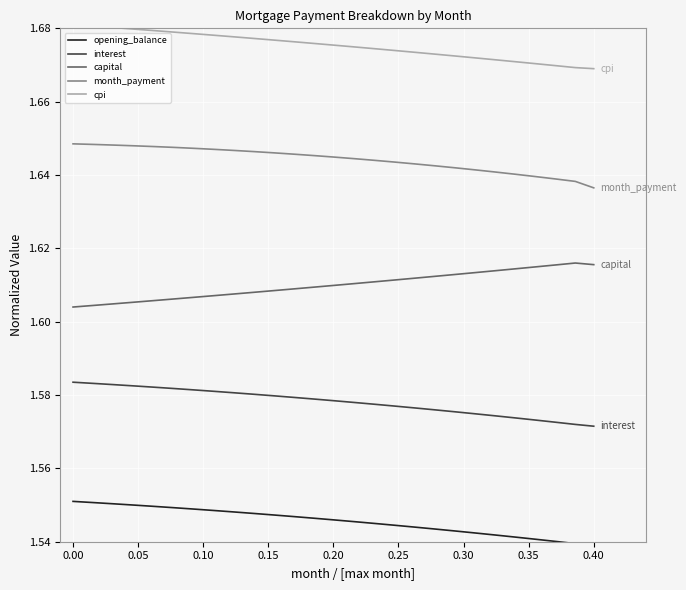

Does the chart display data point markers on the line(s)?

No